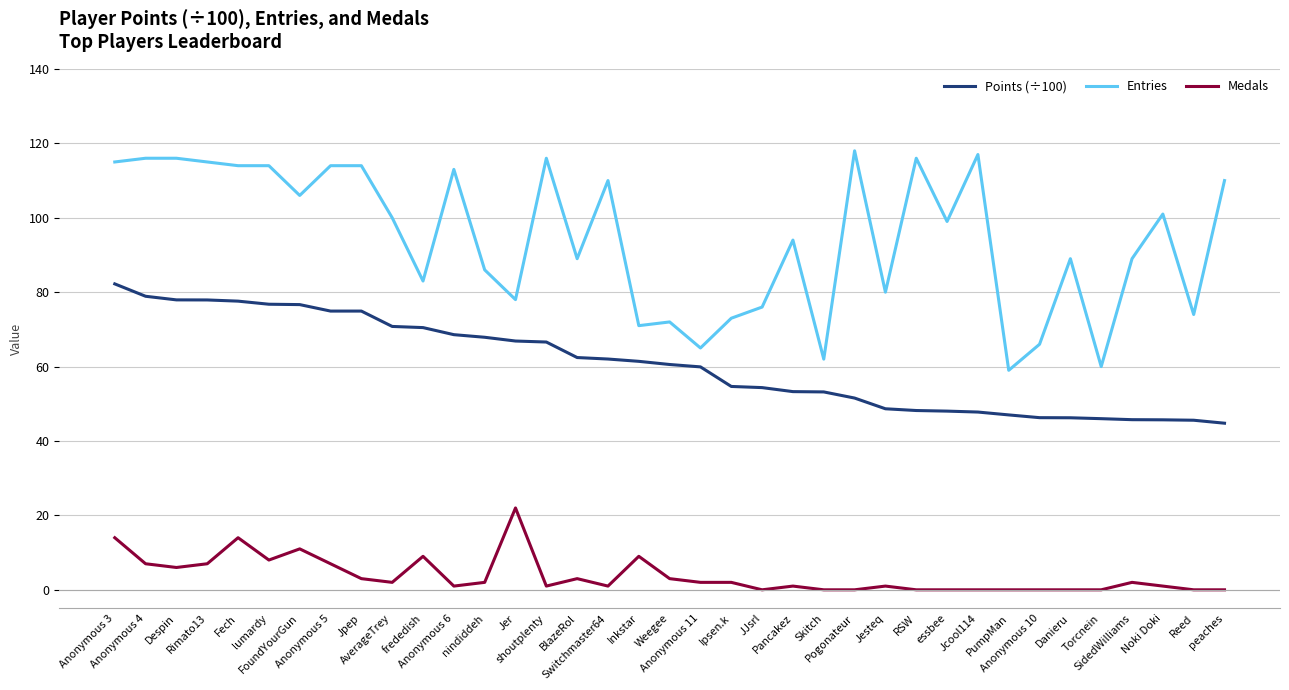

Rank the series at AverageTrey from lowest to highest value.

Medals, Points (÷100), Entries